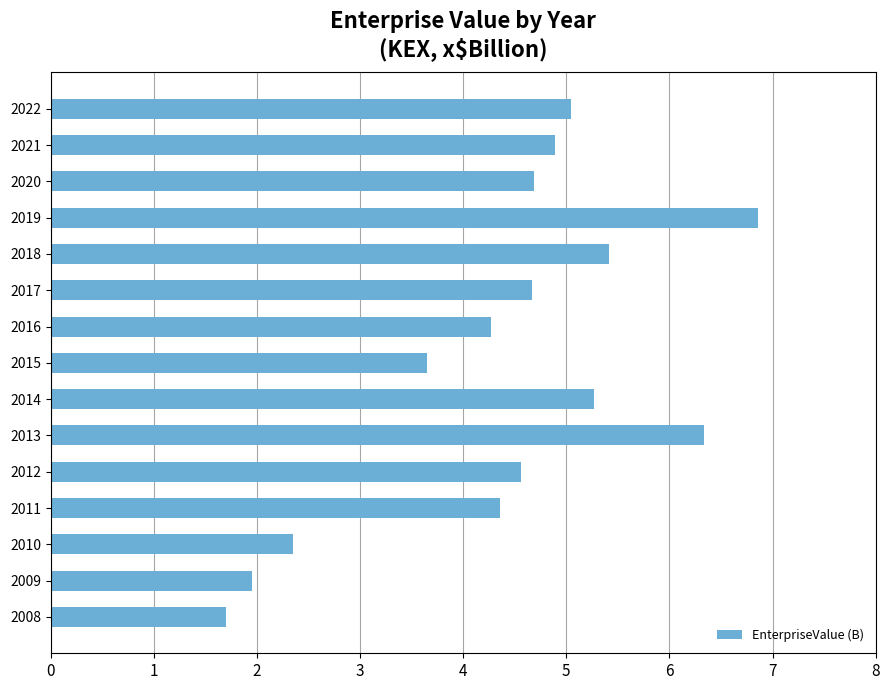

Read the value at 2015.

3.7